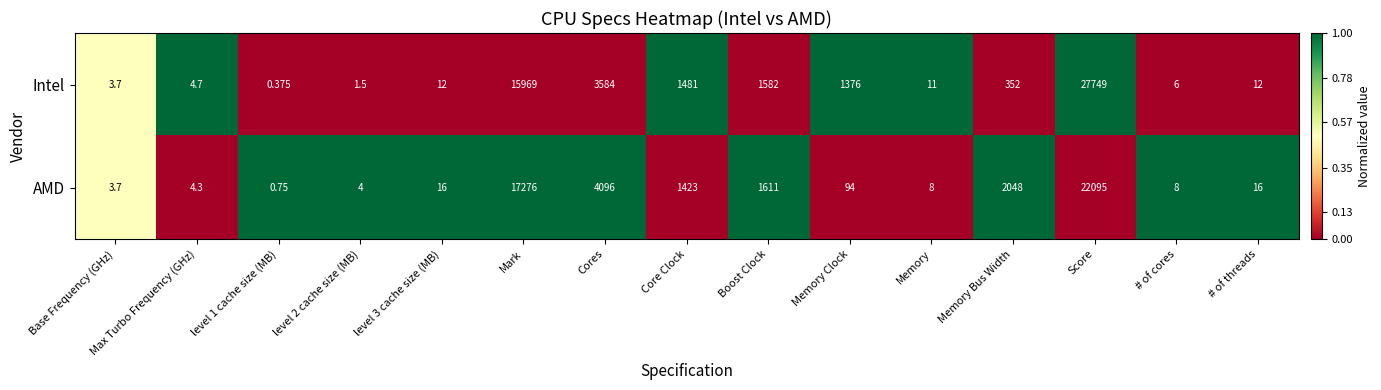

Which series has the largest total across all categories?

Intel